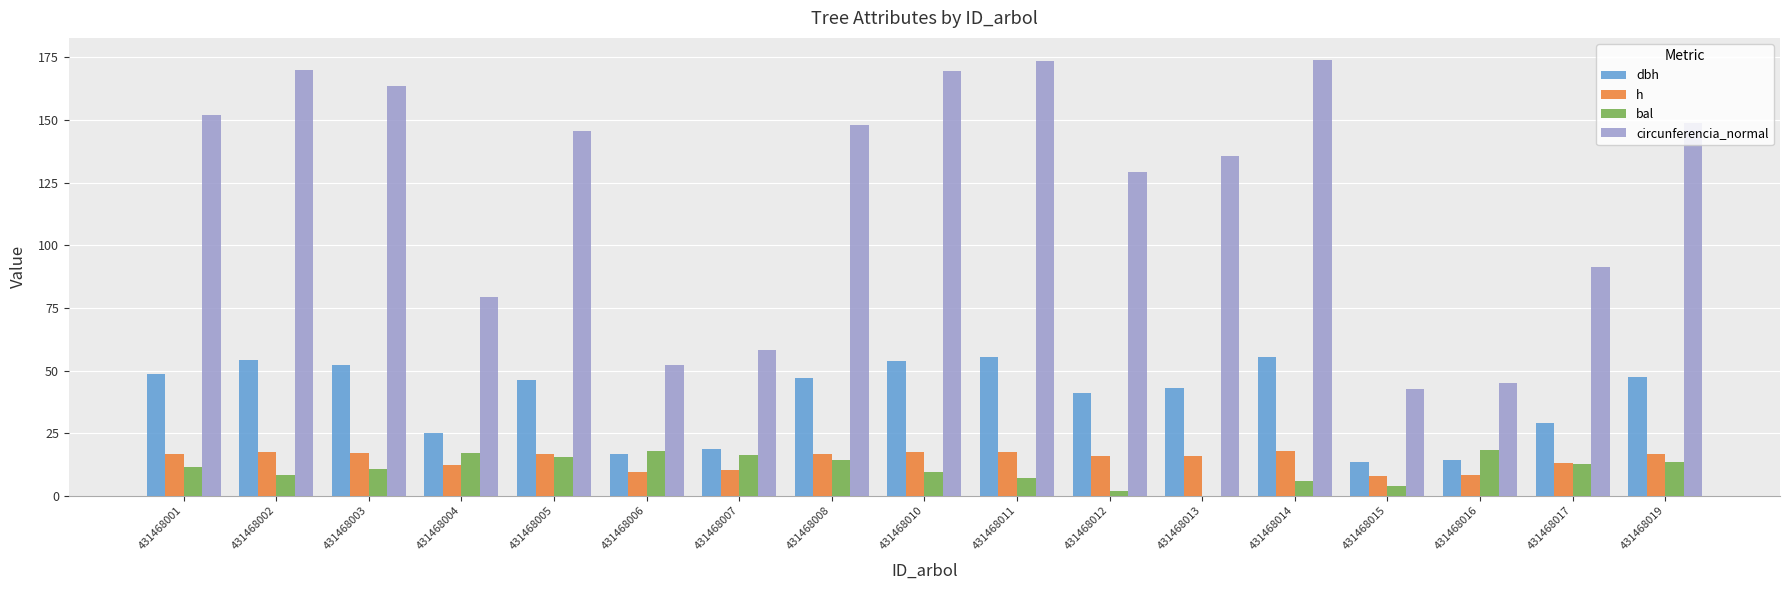

How many categories are shown in the chart?

17